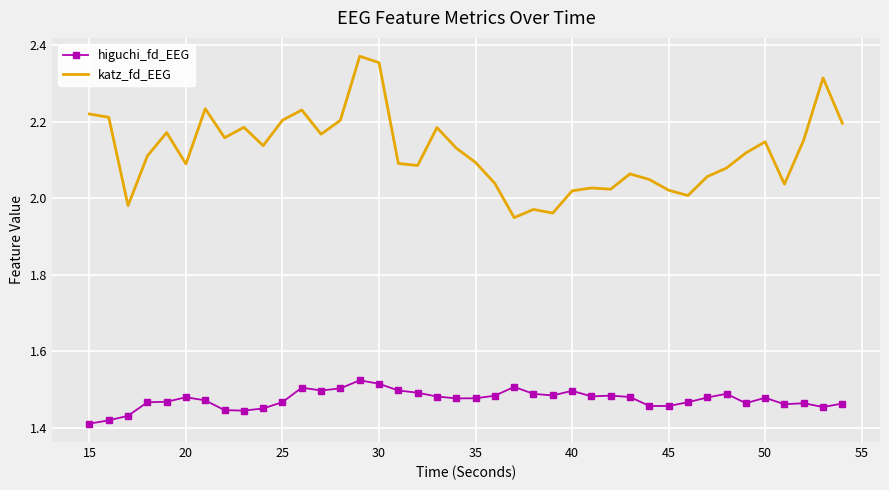

List the series in order of their overall mean, highest first.

katz_fd_EEG, higuchi_fd_EEG